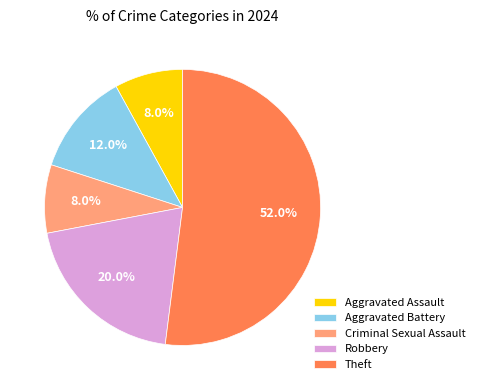

To the nearest percent, what is the average slice percentage?

20%